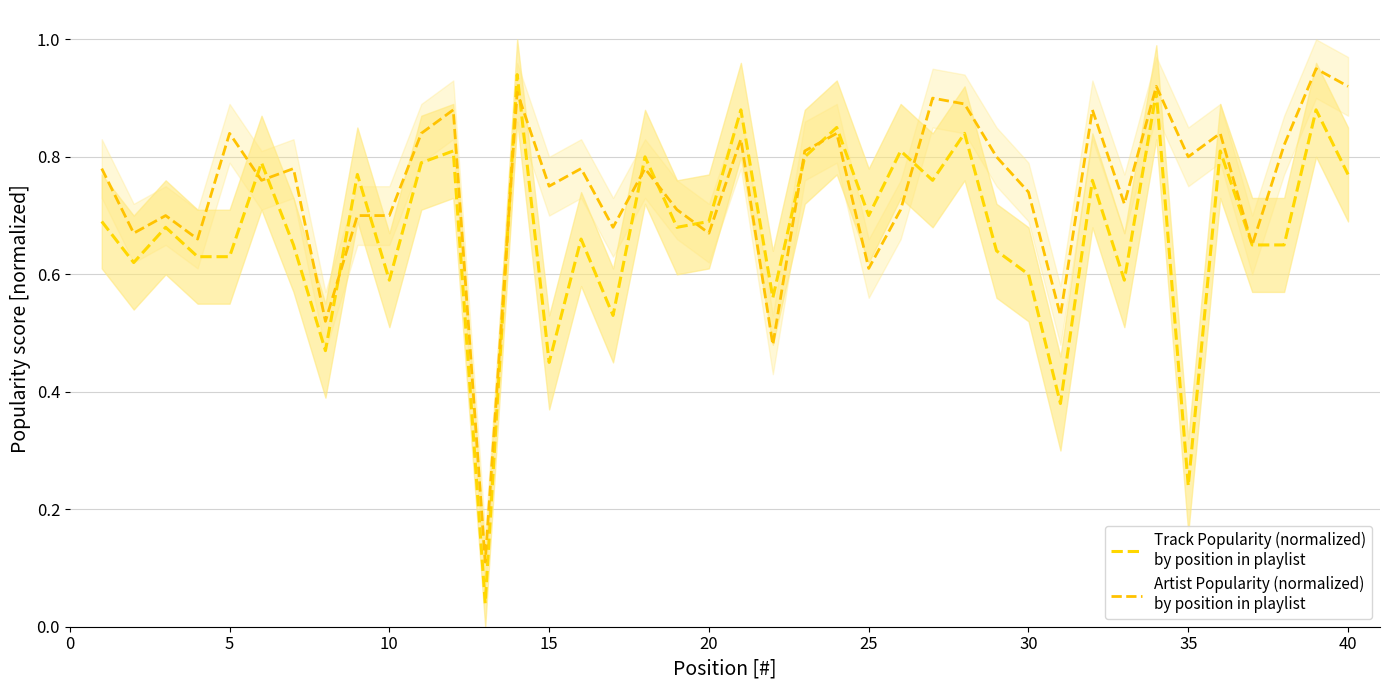

What is the difference between the maximum and minimum values in the Artist Popularity (normalized)
by position in playlist series?

0.8